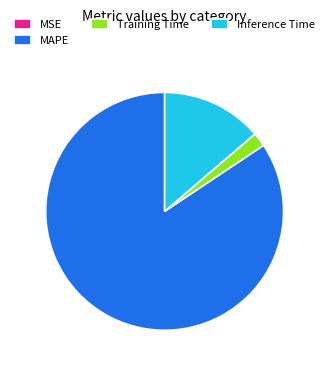

Is there a majority slice in this chart?

Yes